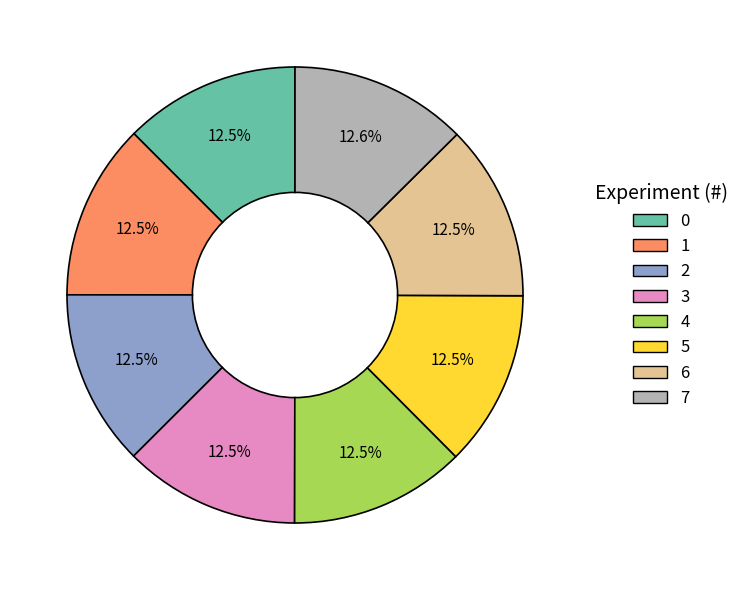

Does 0 account for over 50% of the chart?

No